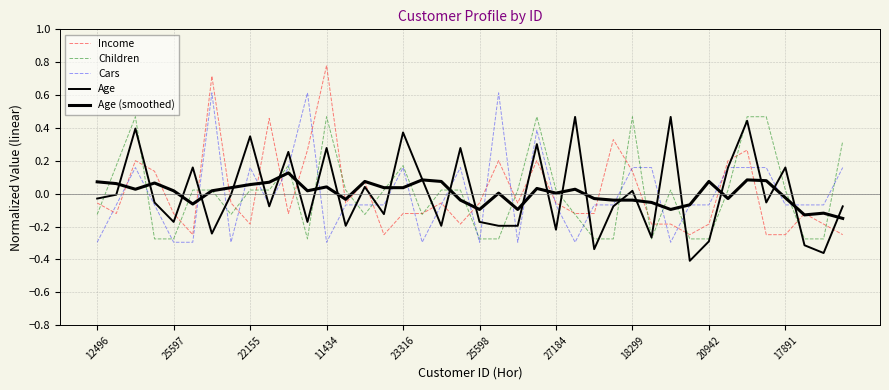

How many negative values does the Cars series have?

25